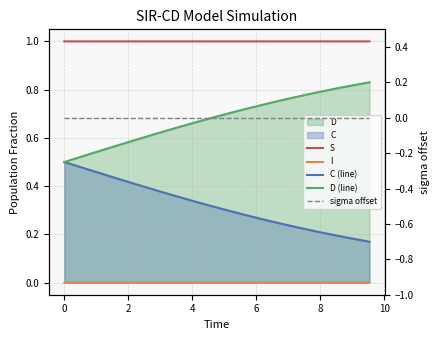

True or false: C (line) and D (line) intersect in this chart.

False